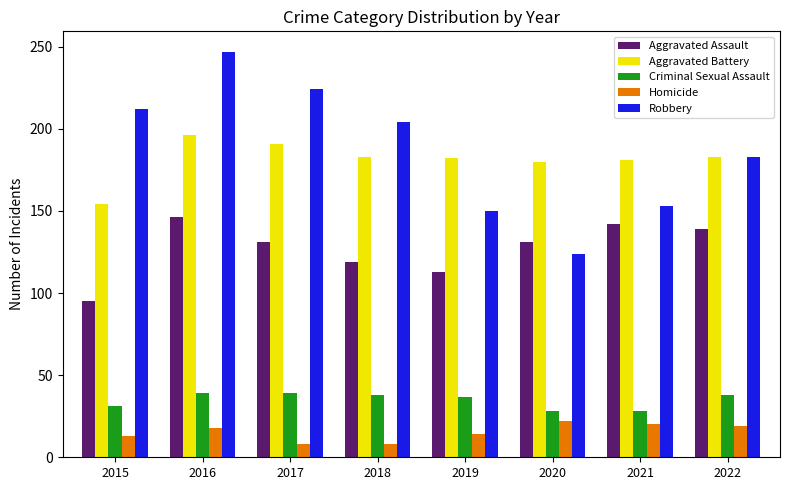

What is the smallest value displayed?

8